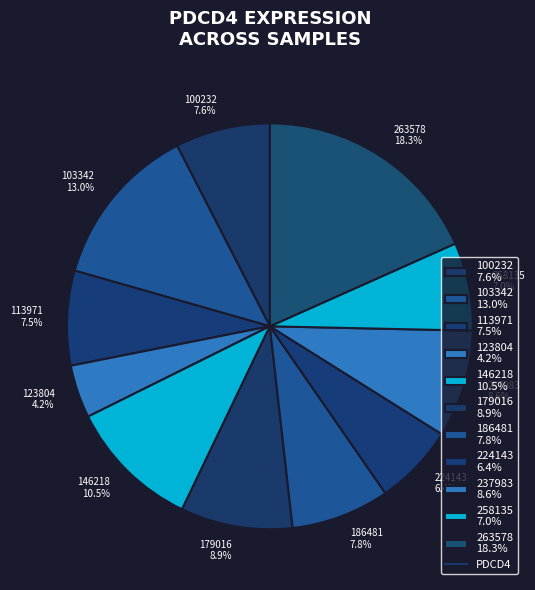

What is the smallest slice in the pie chart?

123804